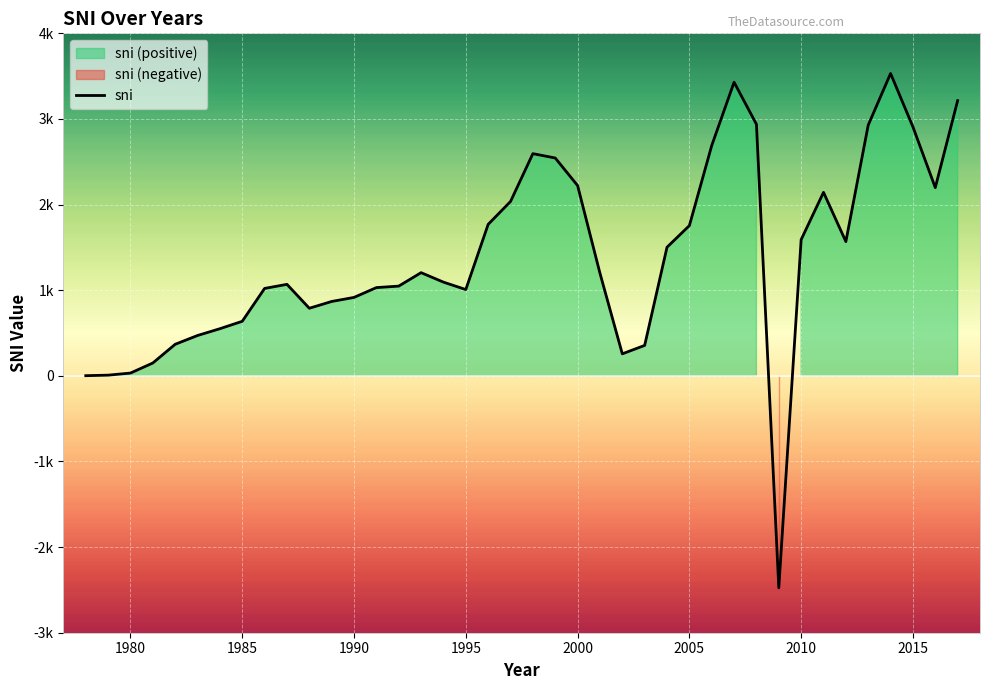

What is the value of the 34th point from the left?

2143.1